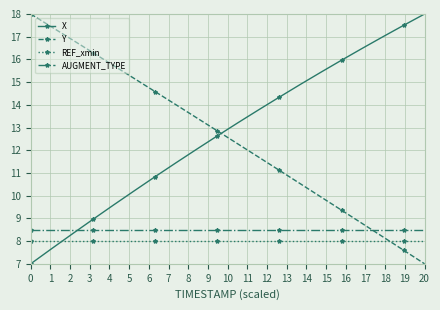

How many data points does each series have?

20